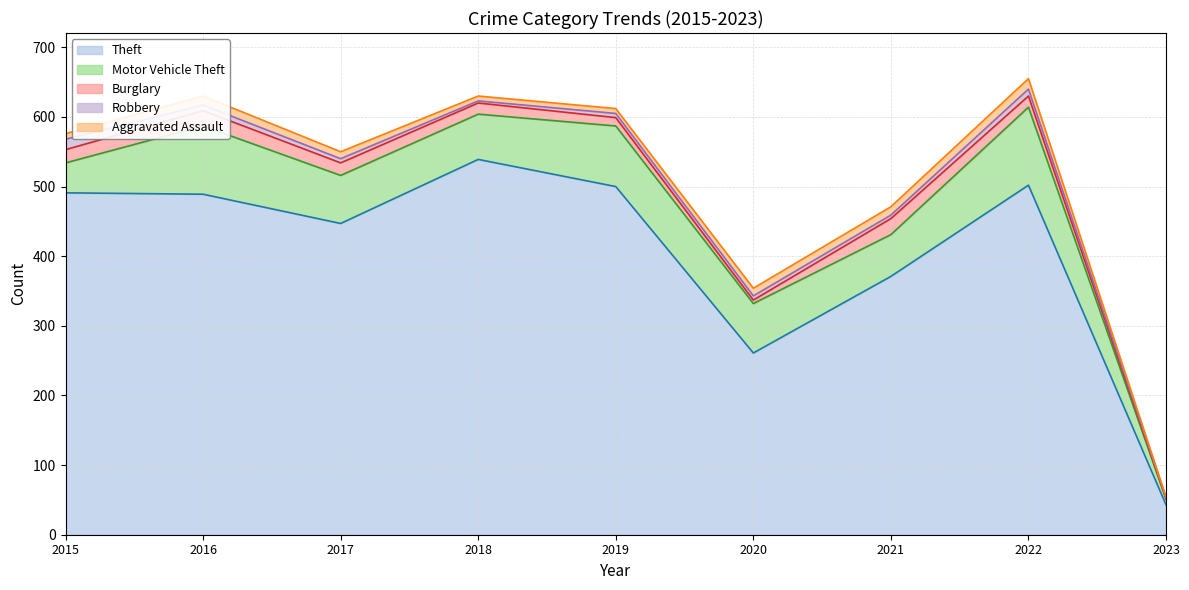

Is the value of Motor Vehicle Theft at 2016 greater than the value of Robbery at 2023?

Yes